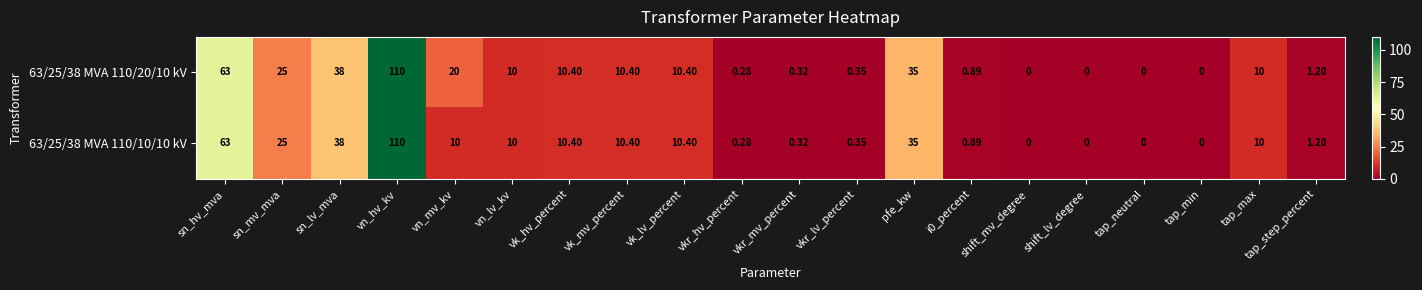

Is the value of 63/25/38 MVA 110/20/10 kV at i0_percent greater than the value of 63/25/38 MVA 110/10/10 kV at vkr_mv_percent?

Yes